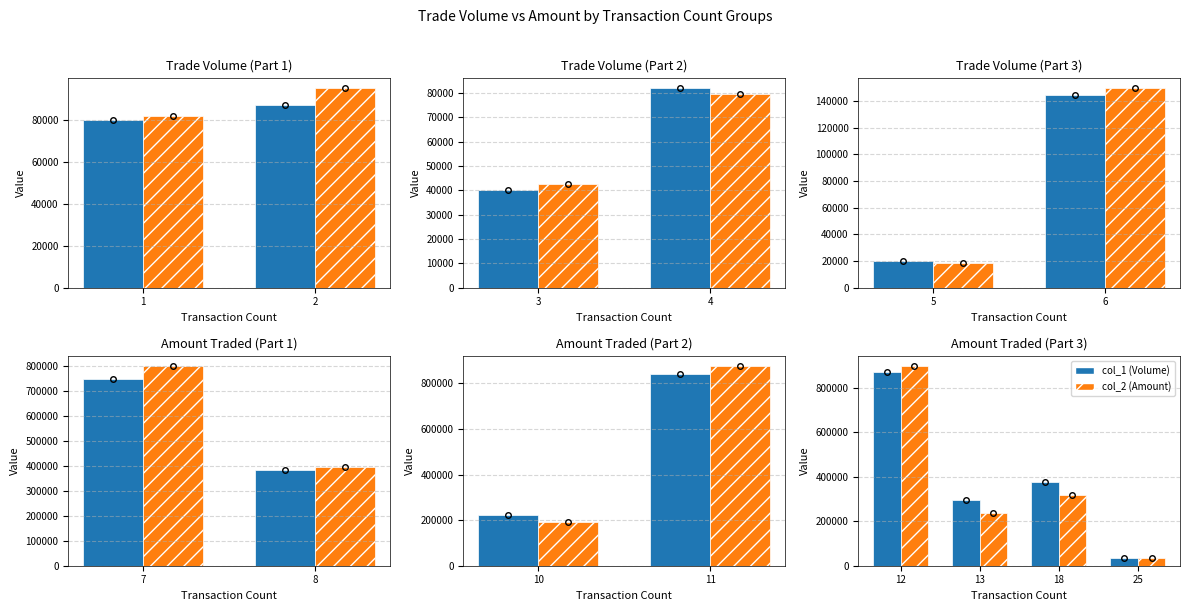

How many values in the col_2 (Amount) series exceed 319000?

1